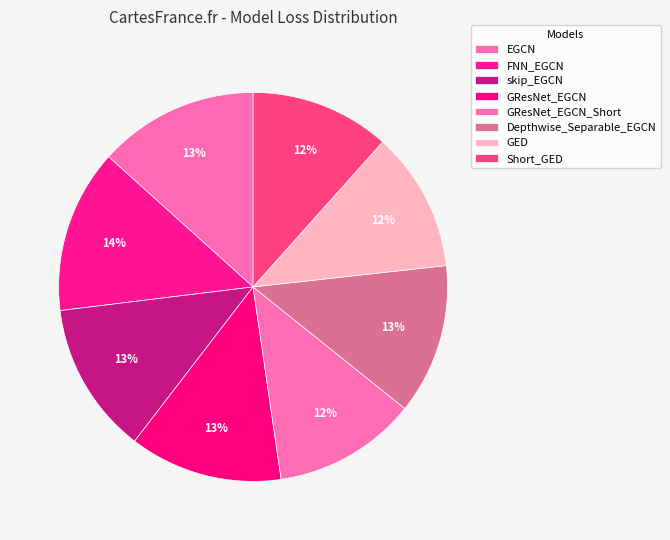

Is the sum of Depthwise_Separable_EGCN and EGCN greater than half?

No